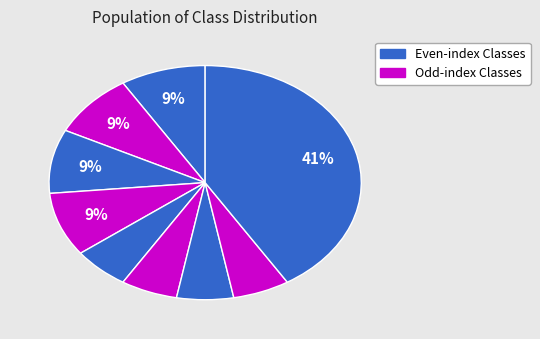

Does any single category account for the majority?

No